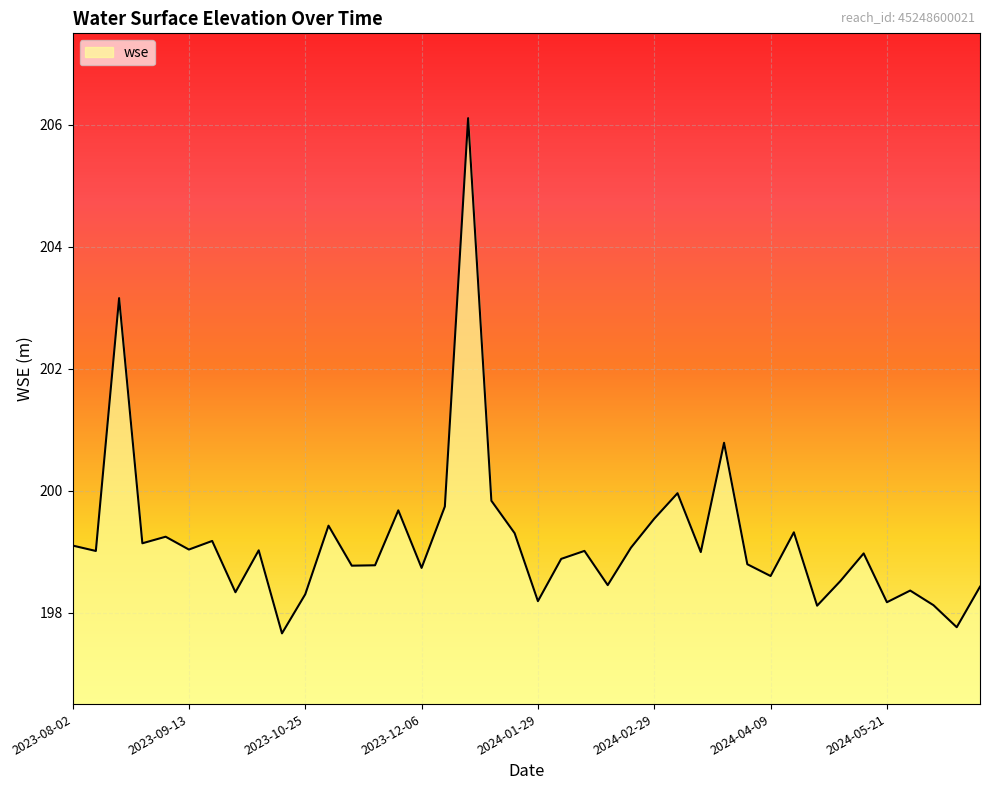

Does the chart have visible grid lines?

Yes